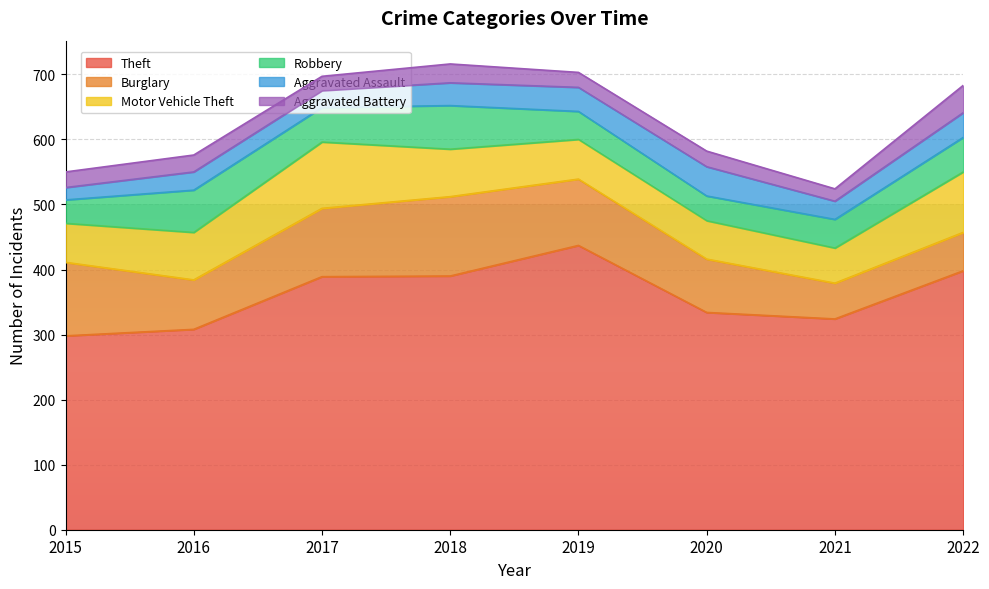

Which series changed the most between 2017 and 2021?

Theft